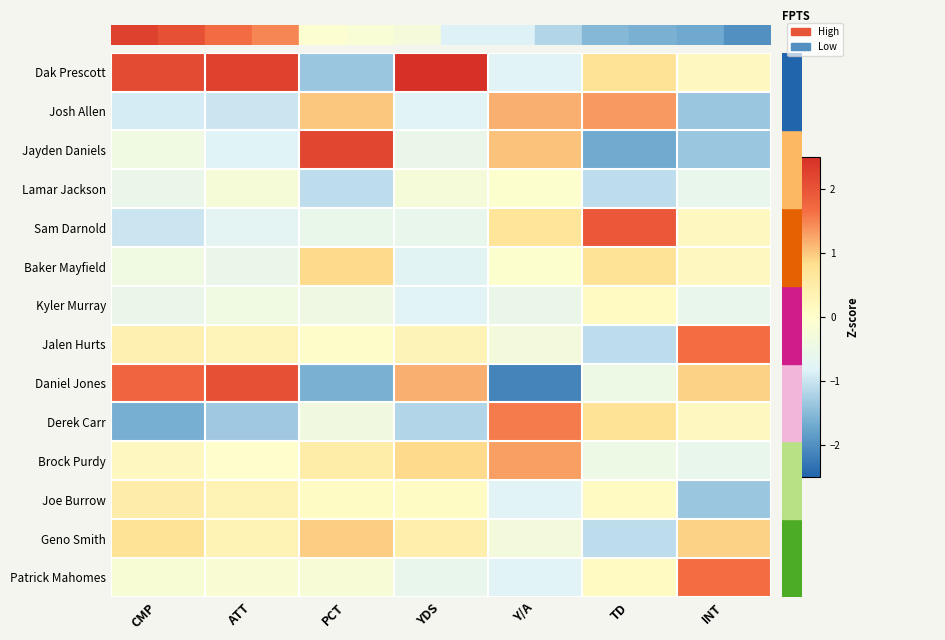

Which series has the largest range (max minus min)?

Daniel Jones